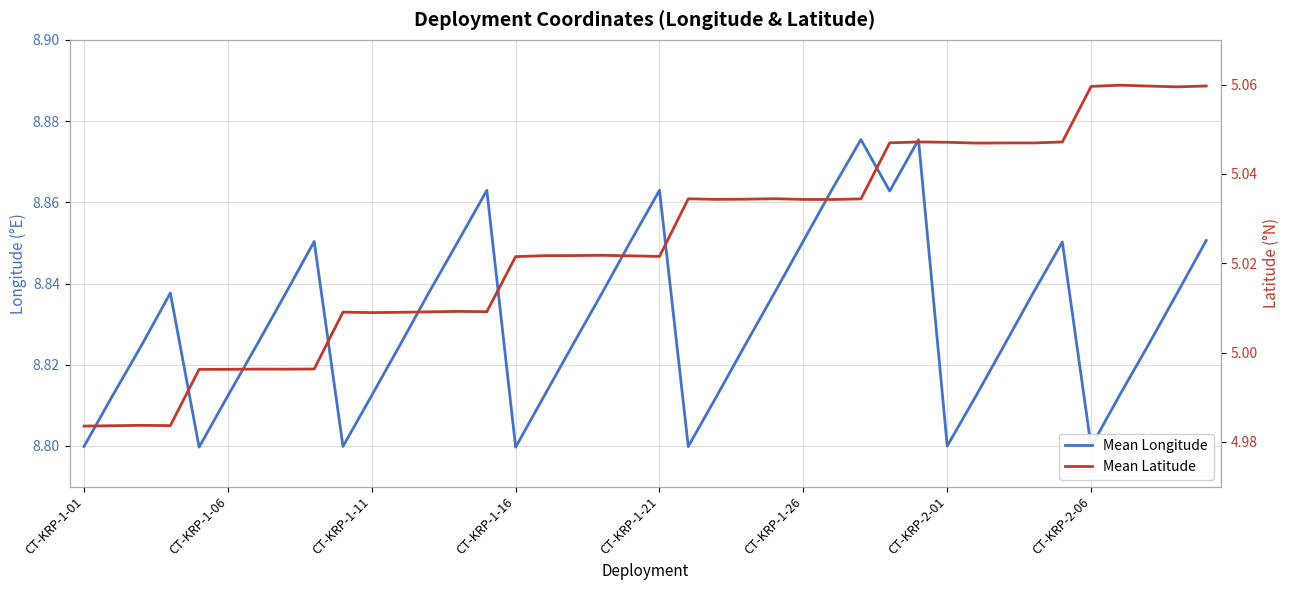

How many interior local peaks does the Mean Latitude series have?

9